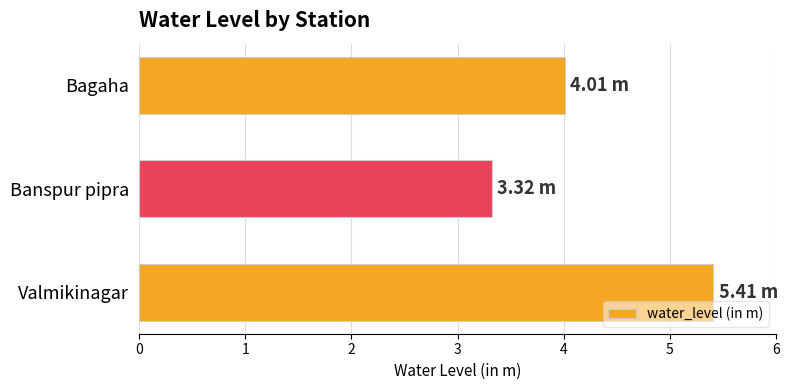

Rank the categories by value from highest to lowest.

Valmikinagar, Bagaha, Banspur pipra